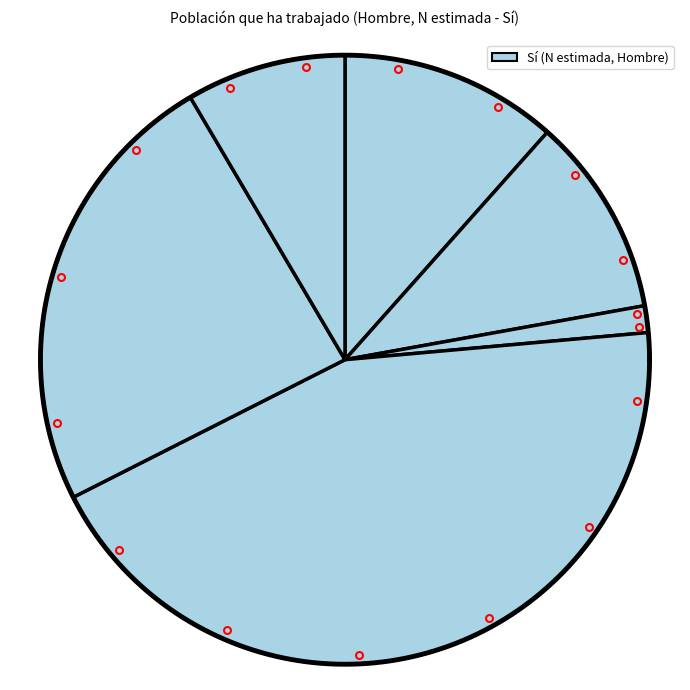

Rank the categories by value from lowest to highest.

Grupo IV y V, No ha trabajado, Grupo III, Grupo I y II, Grupo VII, Grupo VI, Total